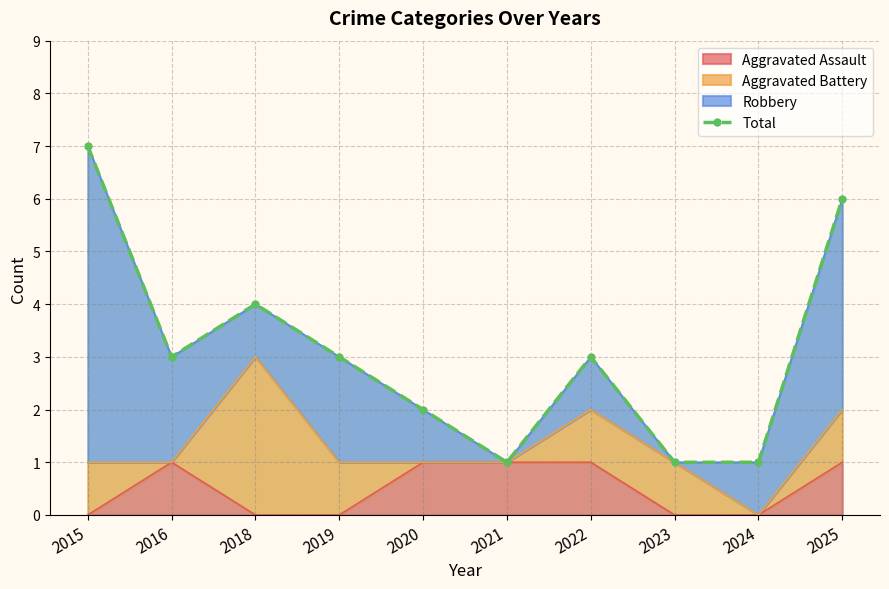

What is the sum of the values at 2015 and 2024?

8